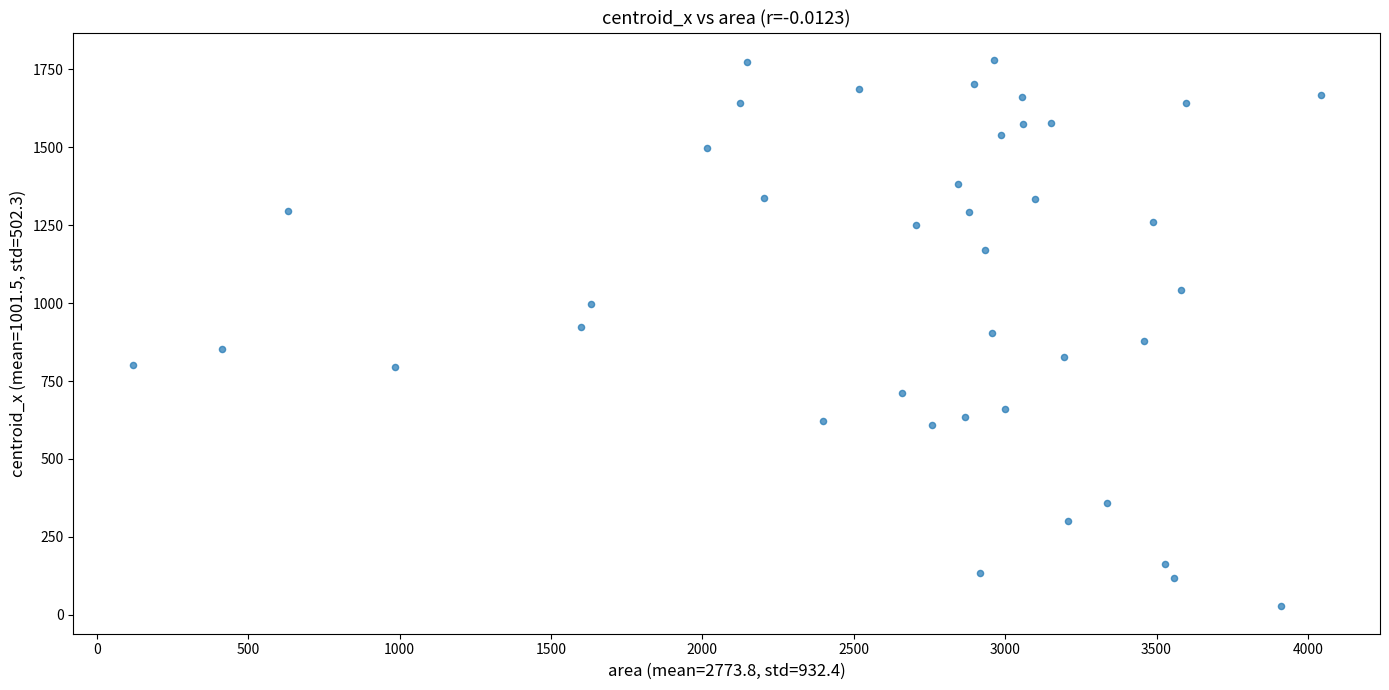

What is the range of X values (max minus min)?

3924.0